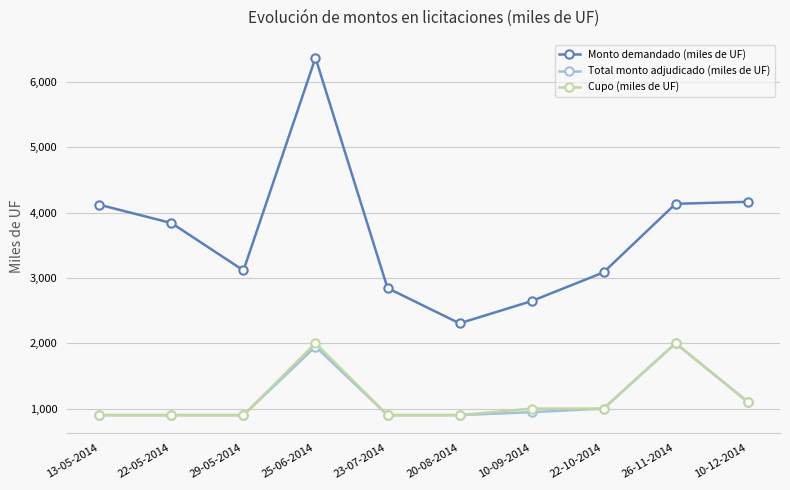

How many lines are shown in the chart?

3